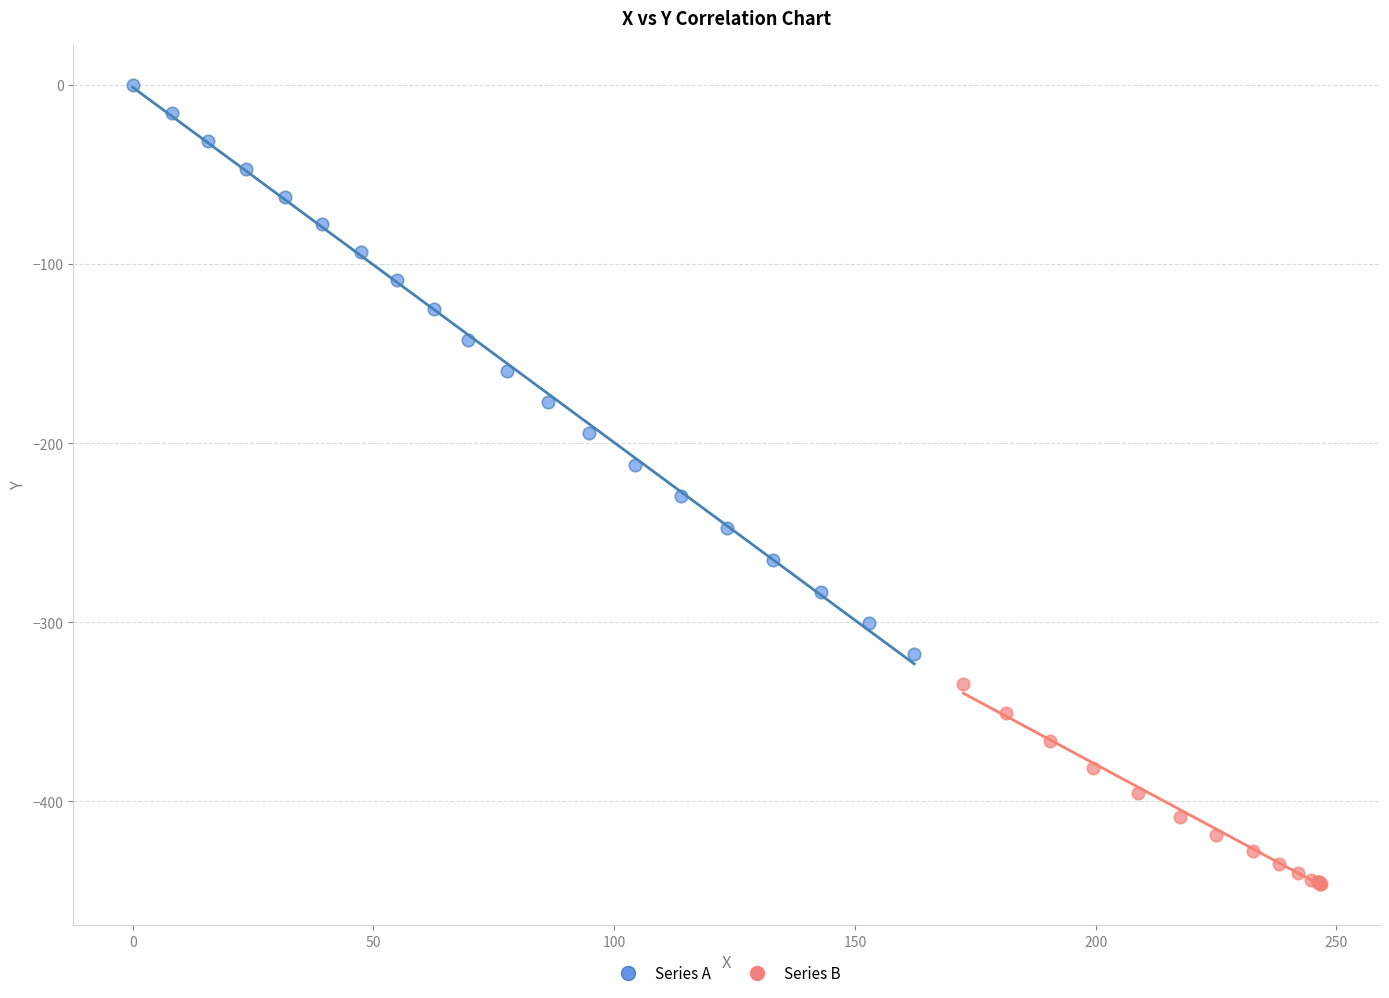

Which series contains the highest Y value?

Series A